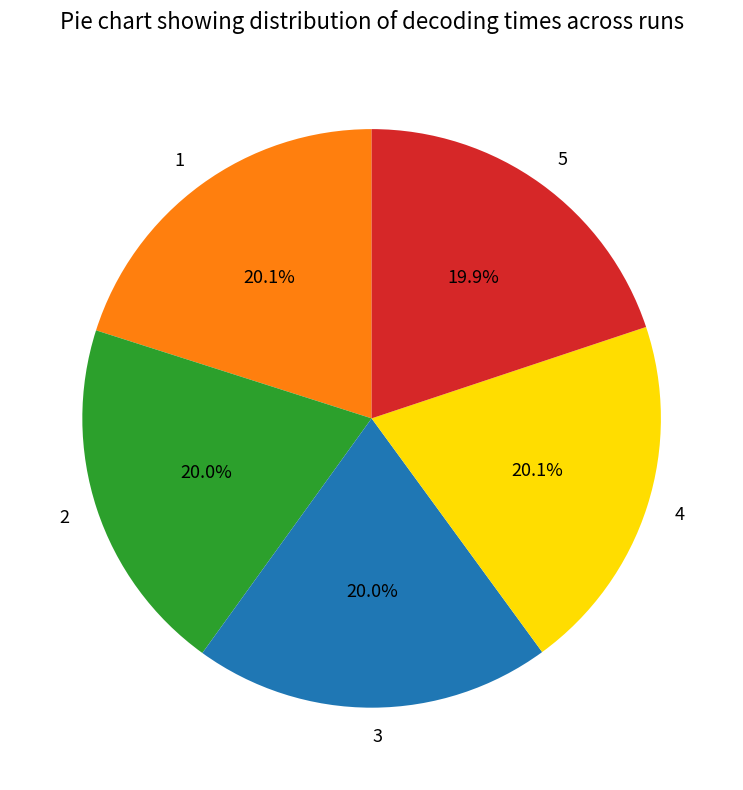

Approximately how many times larger is the value at 3 compared to 2?

1.0